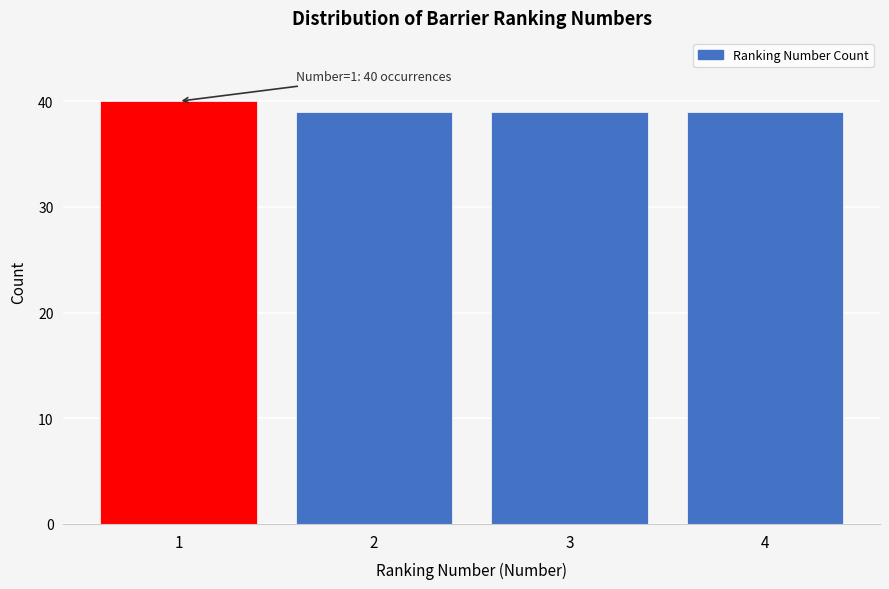

Reading right to left, list all the values displayed in this chart.

4=39	3=39	2=39	1=40